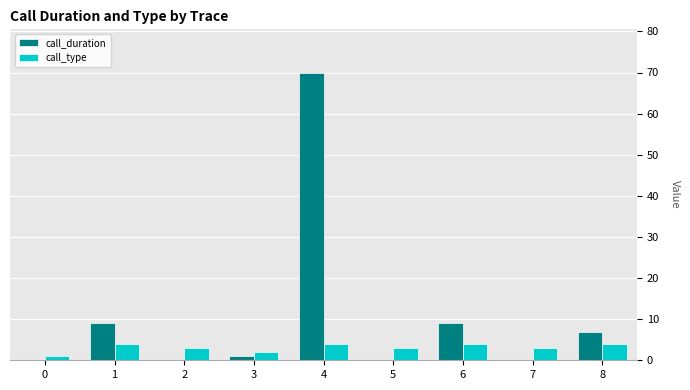

At which label does call_type first exceed 3?

1